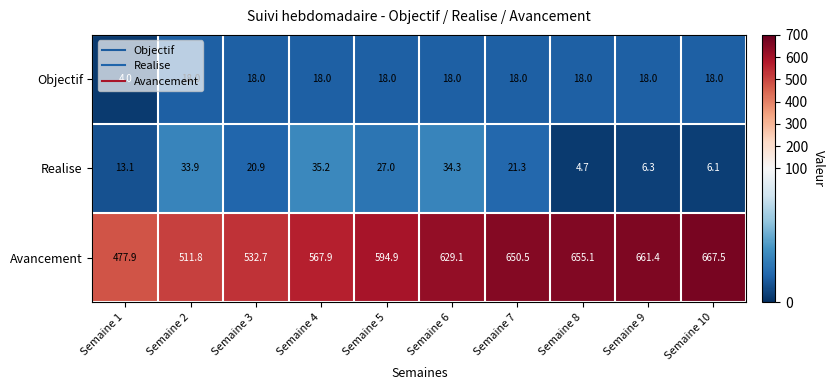

What is the average value of the Realise series?

20.3